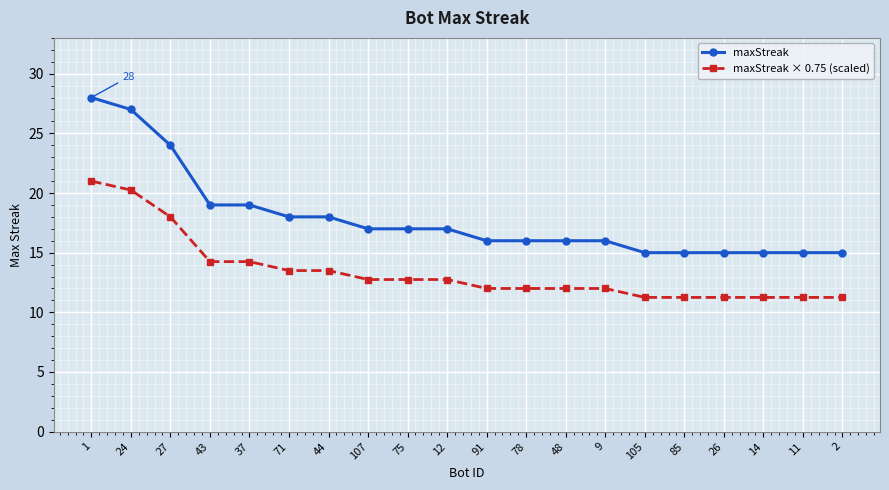

At which label does maxStreak × 0.75 (scaled) first exceed 12?

1